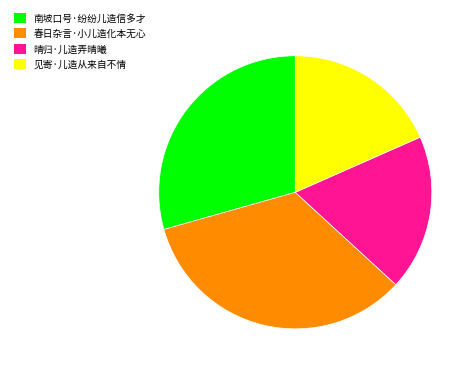

Count the number of slices in the pie.

4